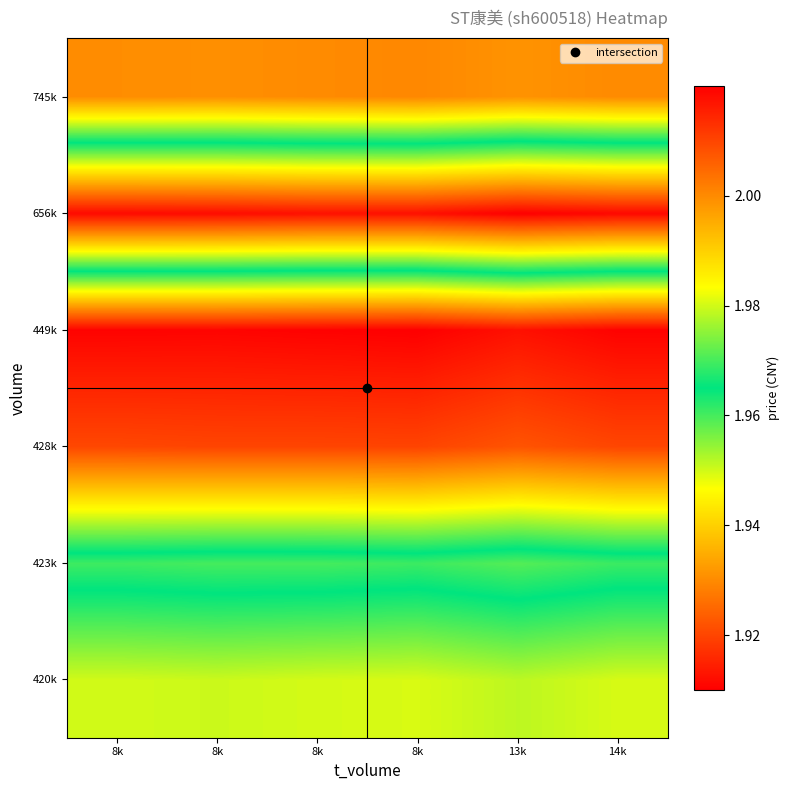

At which category is the sum across all series the highest?

13k